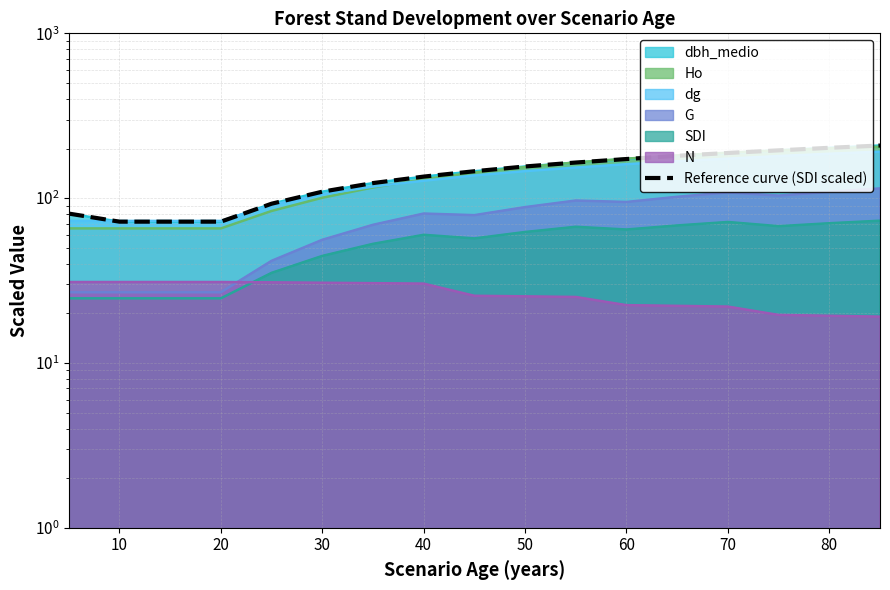

True or false: there are more than 1 points higher than both neighbors.

False